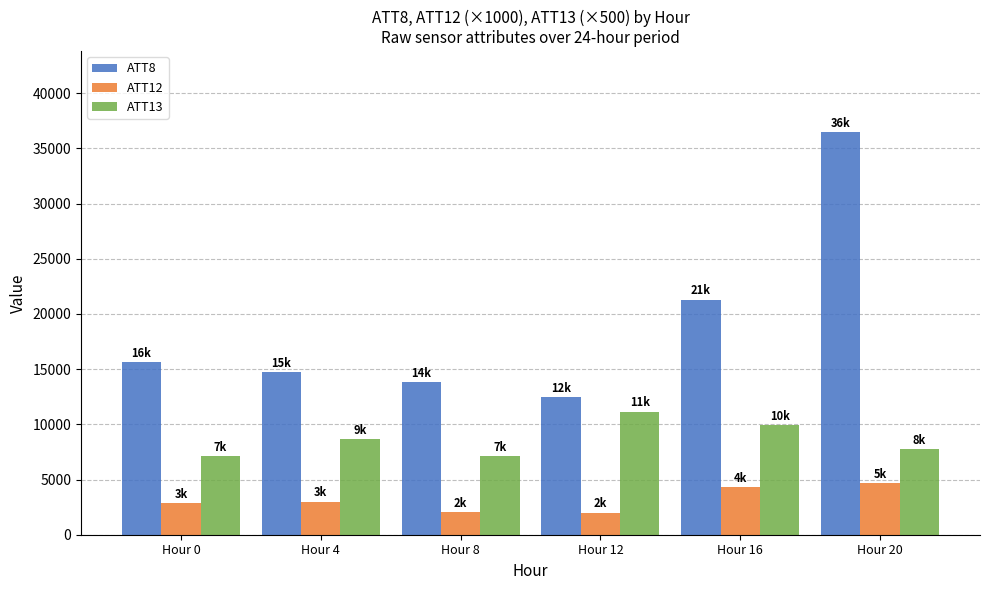

What is the difference between the ATT8 values at Hour 20 and Hour 0?

20900.0